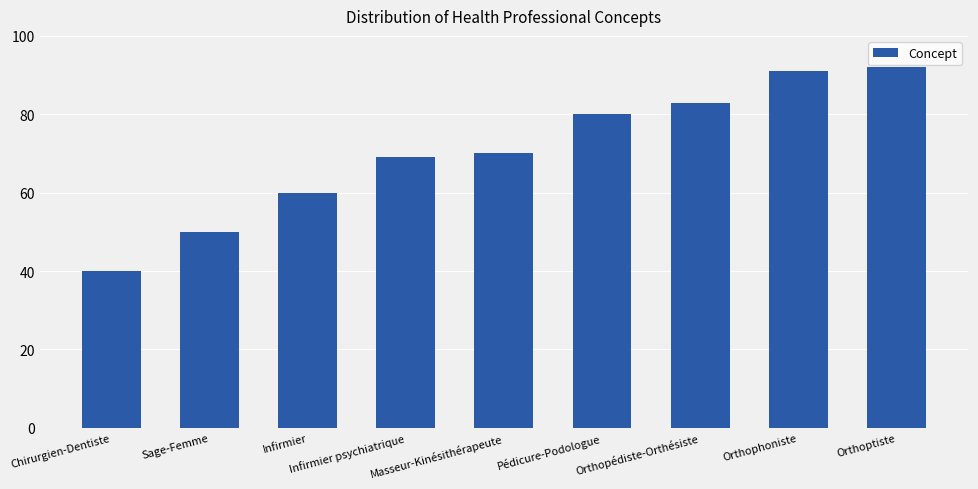

Does the chart contain any negative values?

No